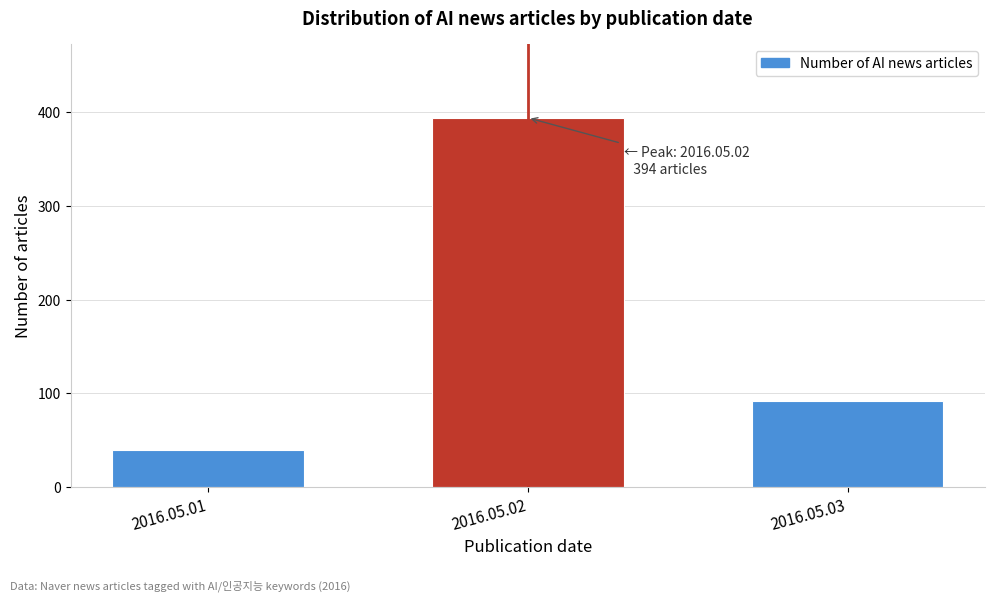

Reading right to left, what are all the values shown in this chart?

92	394	39